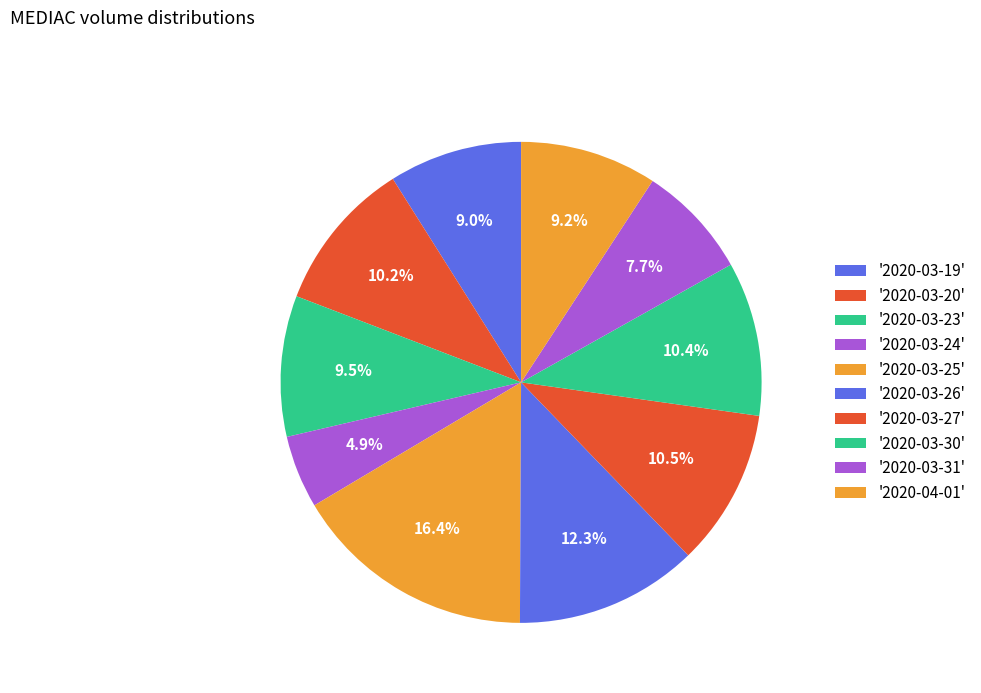

How many segments does this pie chart have?

10